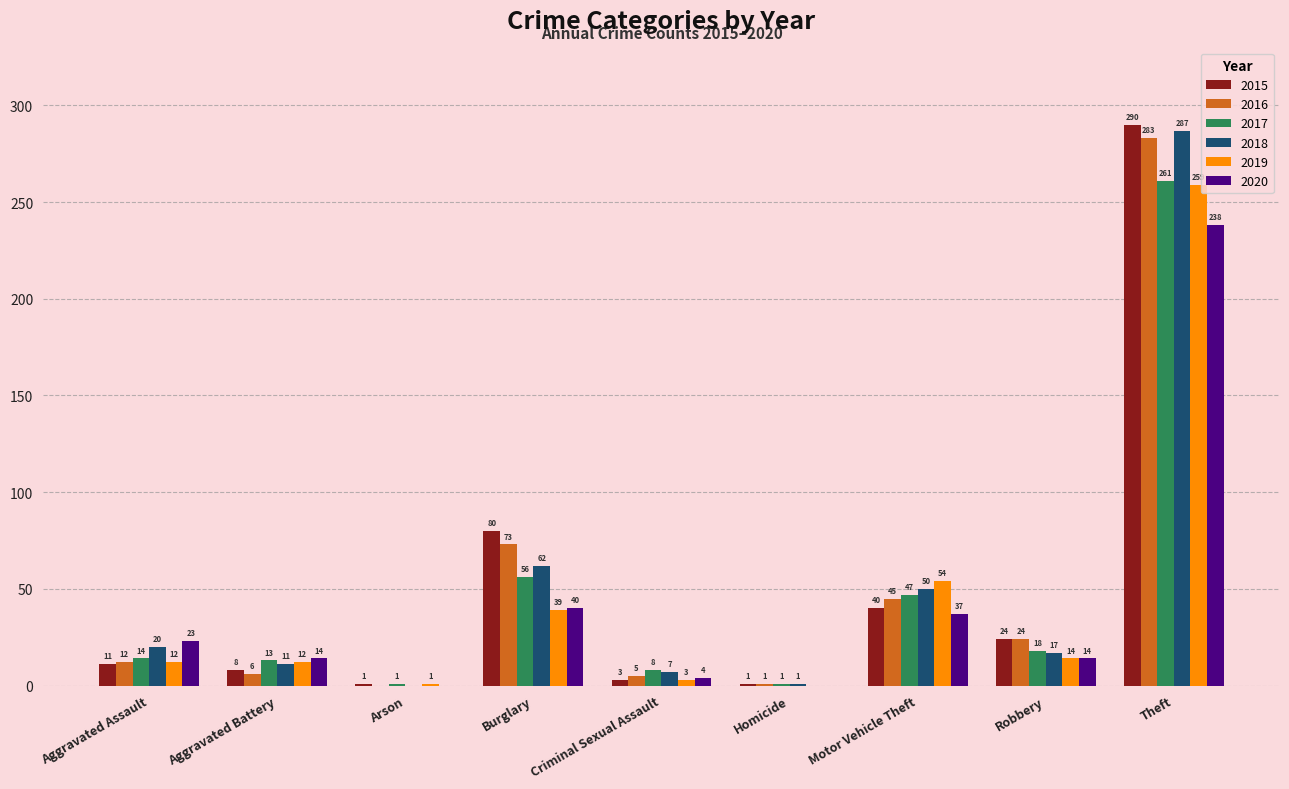

At which label does 2018 reach its peak?

Theft